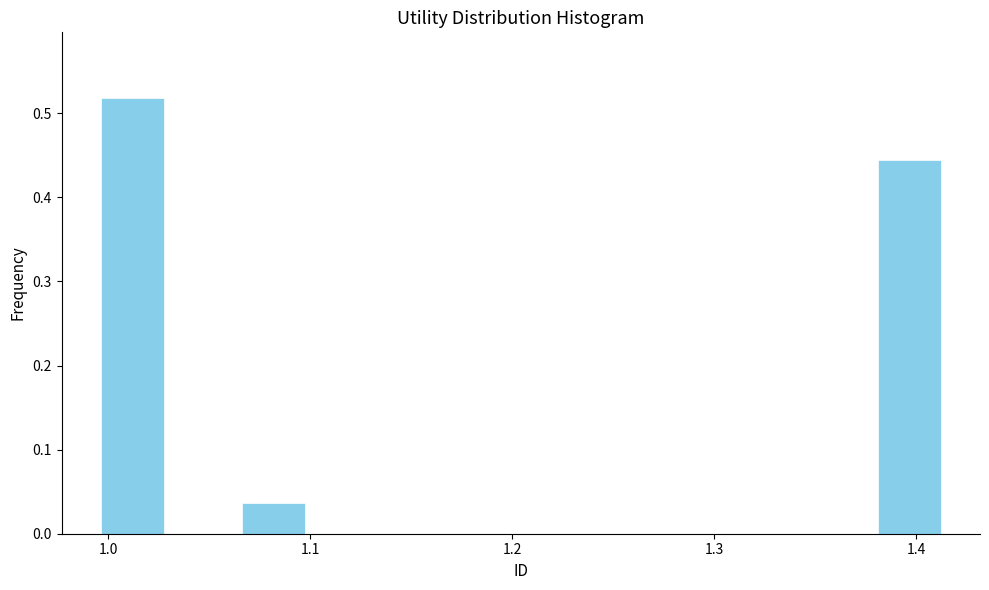

Around what value on the x-axis is the tallest bar? Give the approximate position of its centre, as read against the axis.

1.01